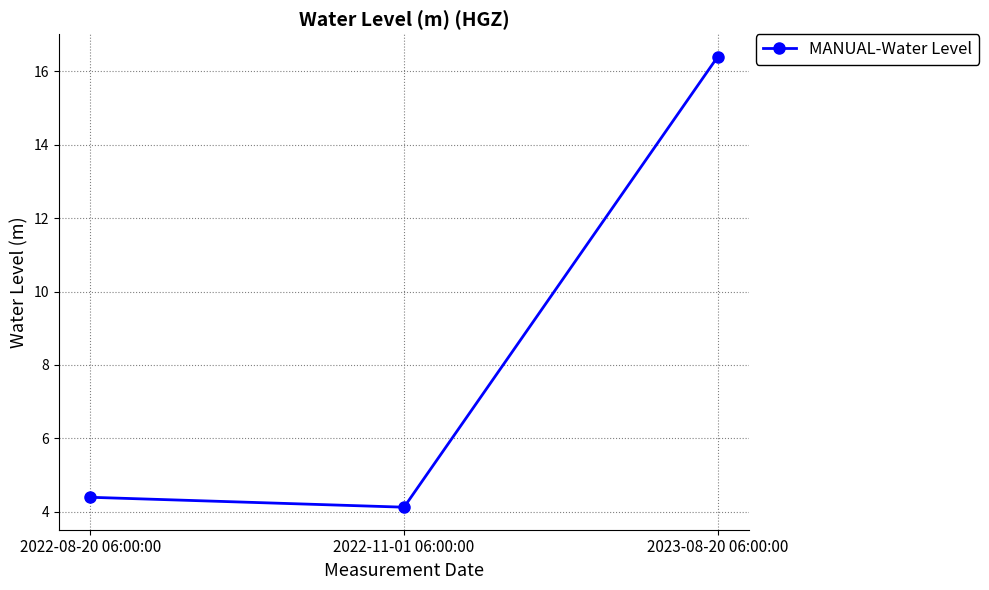

Is it true that the value at 2023-08-20 06:00:00 is 6.5?

False